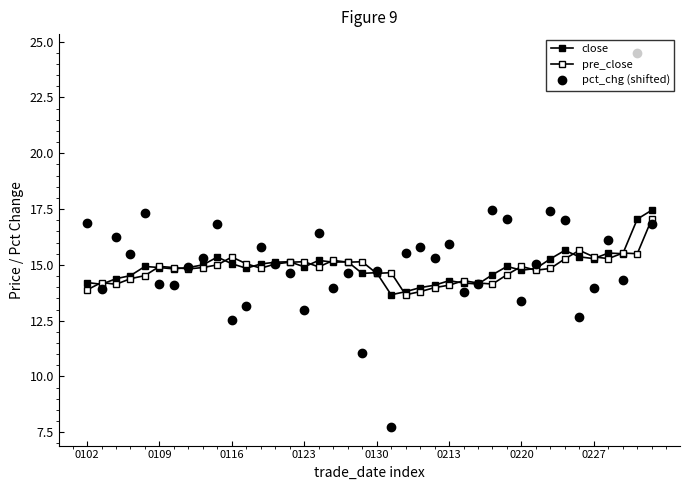

List the series in order of their overall mean, lowest first.

pre_close, close, pct_chg (shifted)